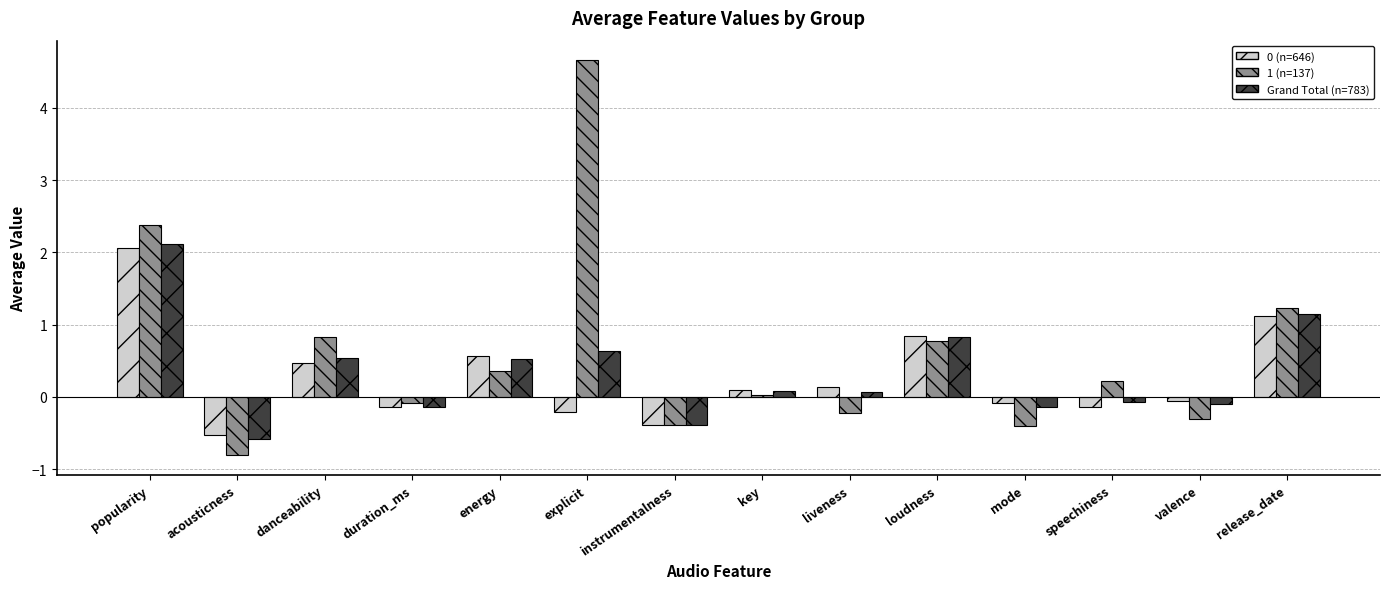

How many categories are shown in the chart?

14